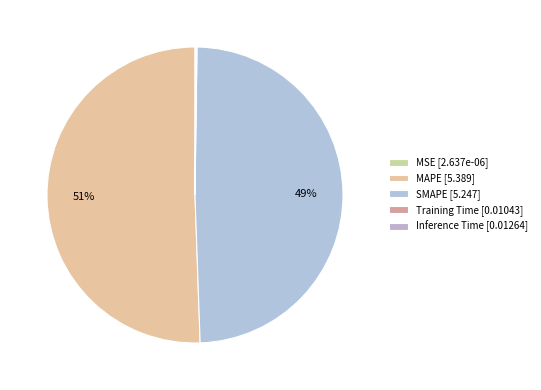

To the nearest percent, what is the difference between the largest and smallest slice percentages?

51%